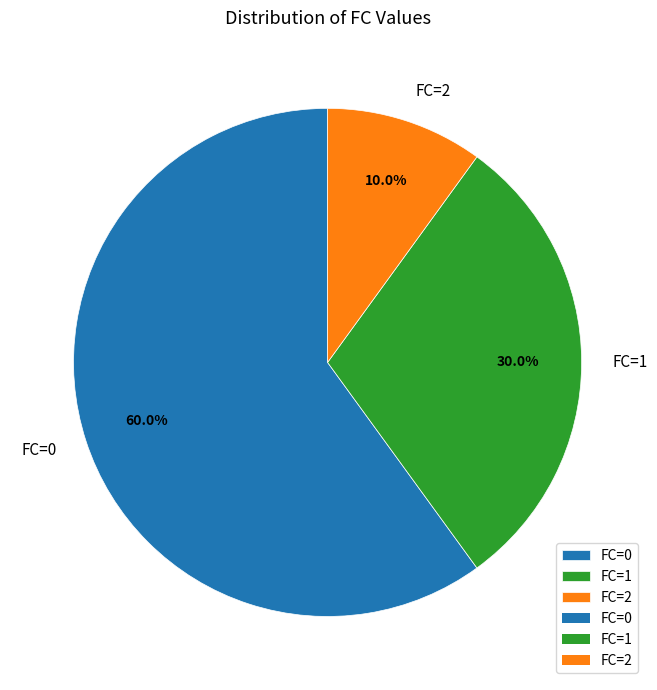

What percentage do FC=2 and FC=0 together represent?

70.0%